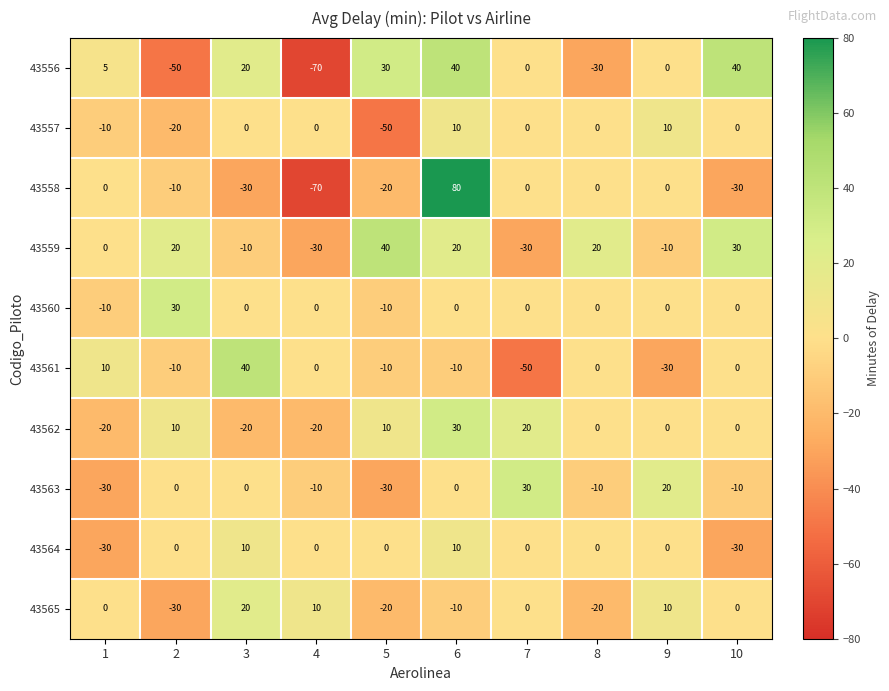

Which label corresponds to the smallest value in the chart?

4